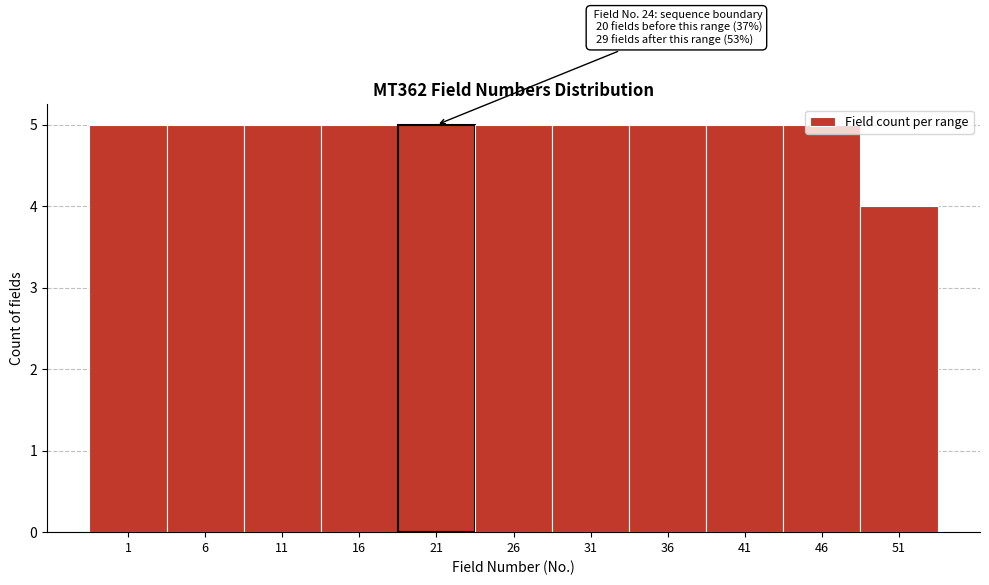

What is the sum of all values?

54